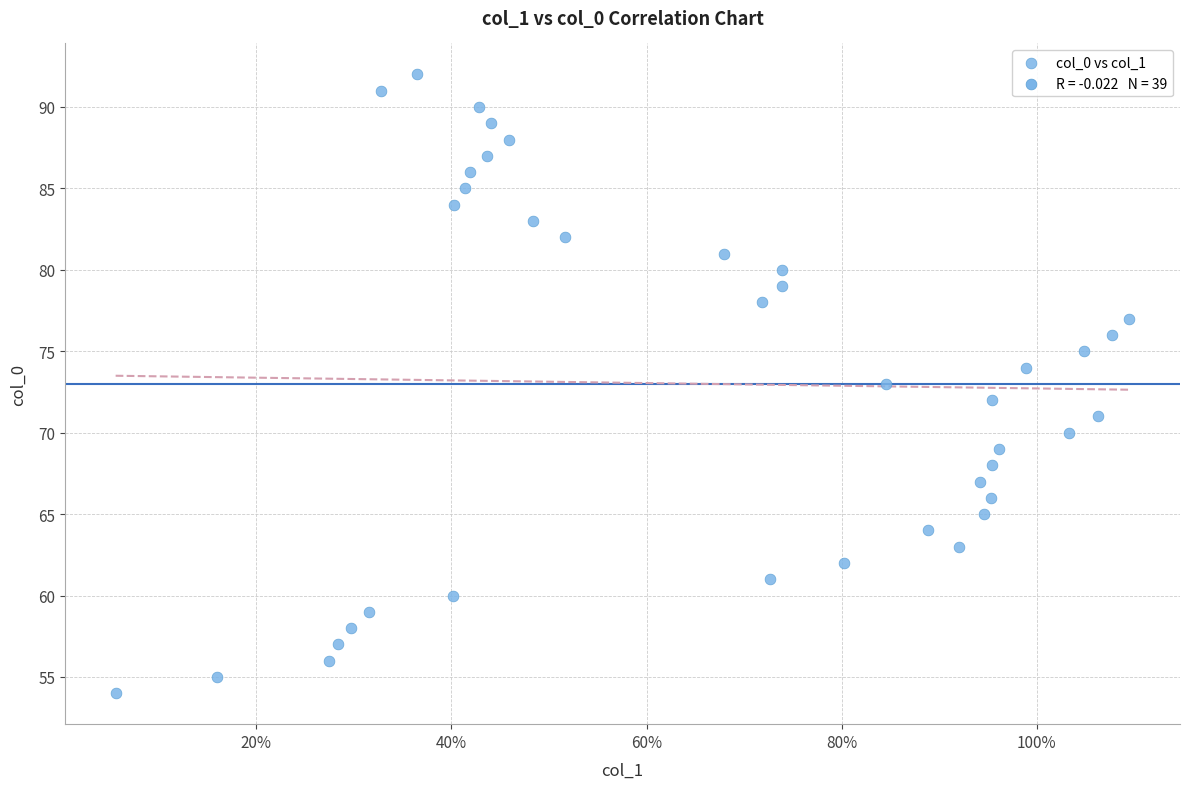

What is the range of Y values (max minus min)?

38